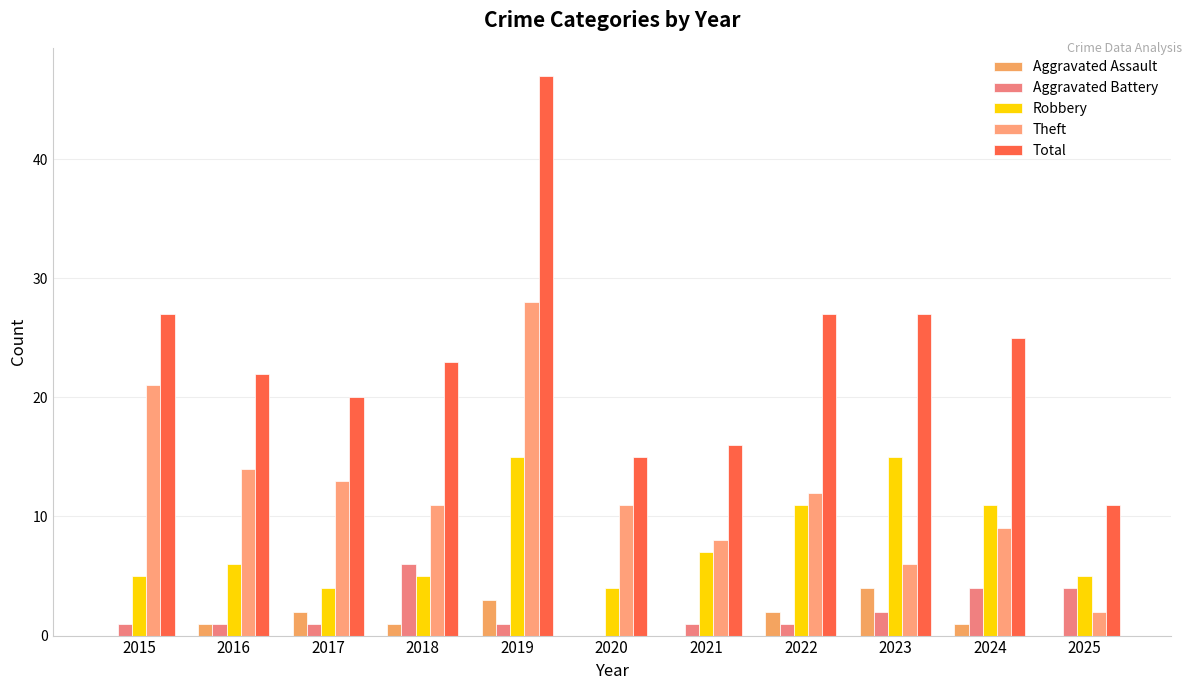

What is the difference between the second highest and second lowest values in the Theft series?

15